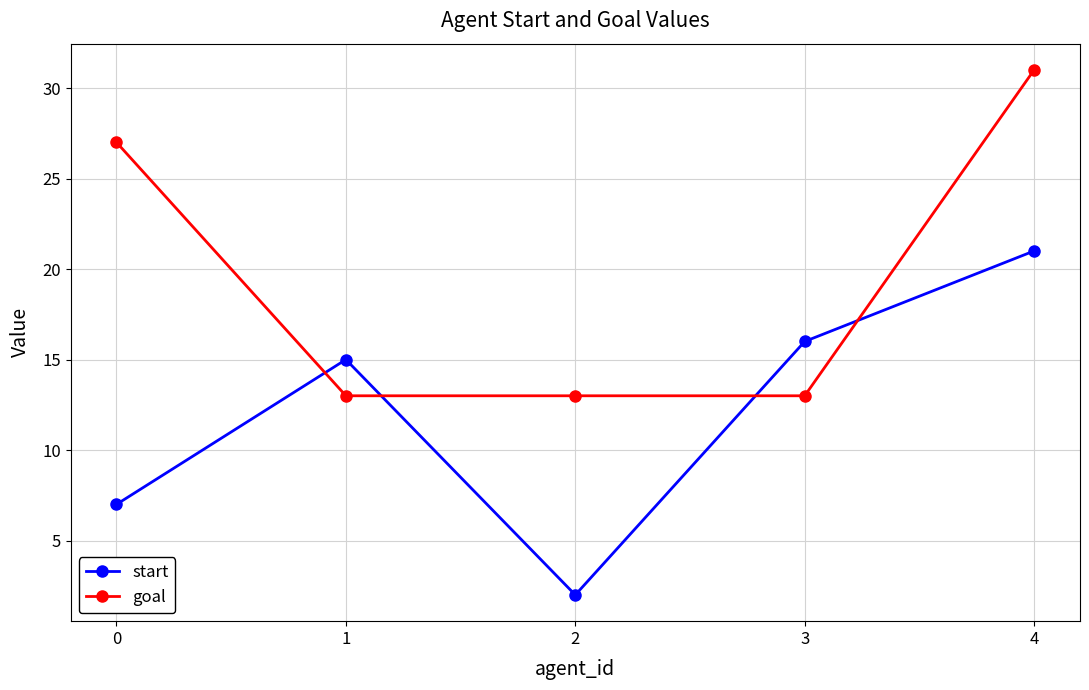

Between 0 and 4, which series saw the biggest shift?

start